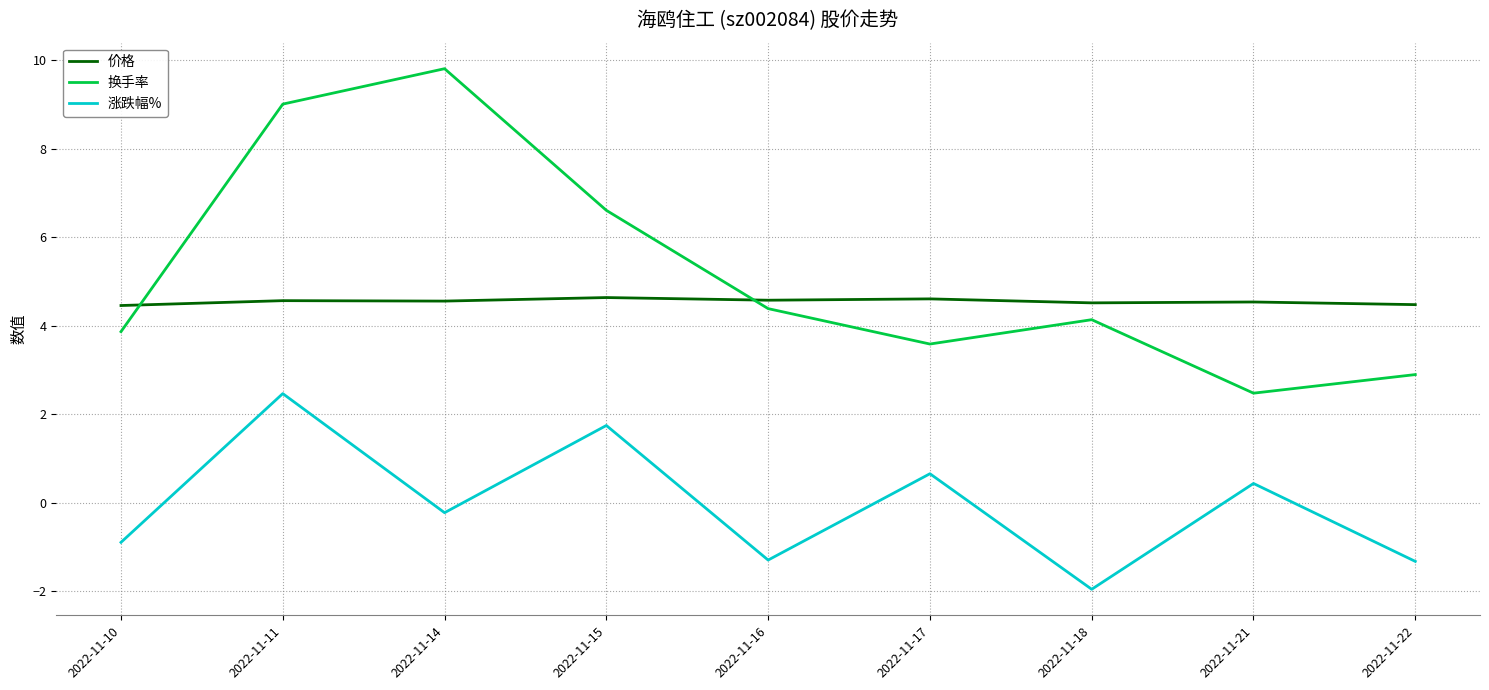

Where does the 涨跌幅% series first go above 0?

2022-11-11